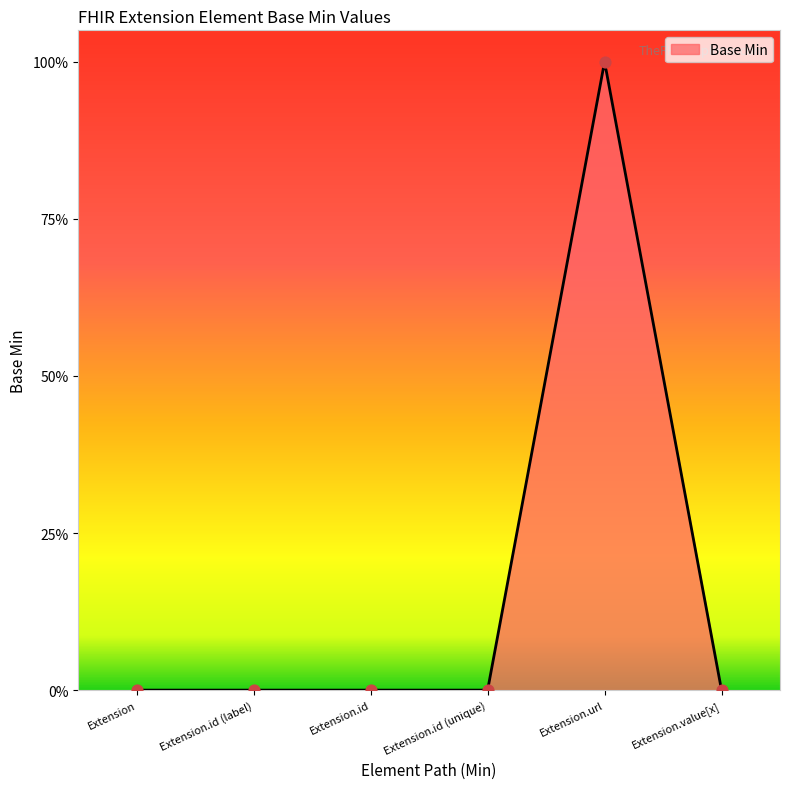

Which has a higher value, Extension.url or Extension.id?

Extension.url